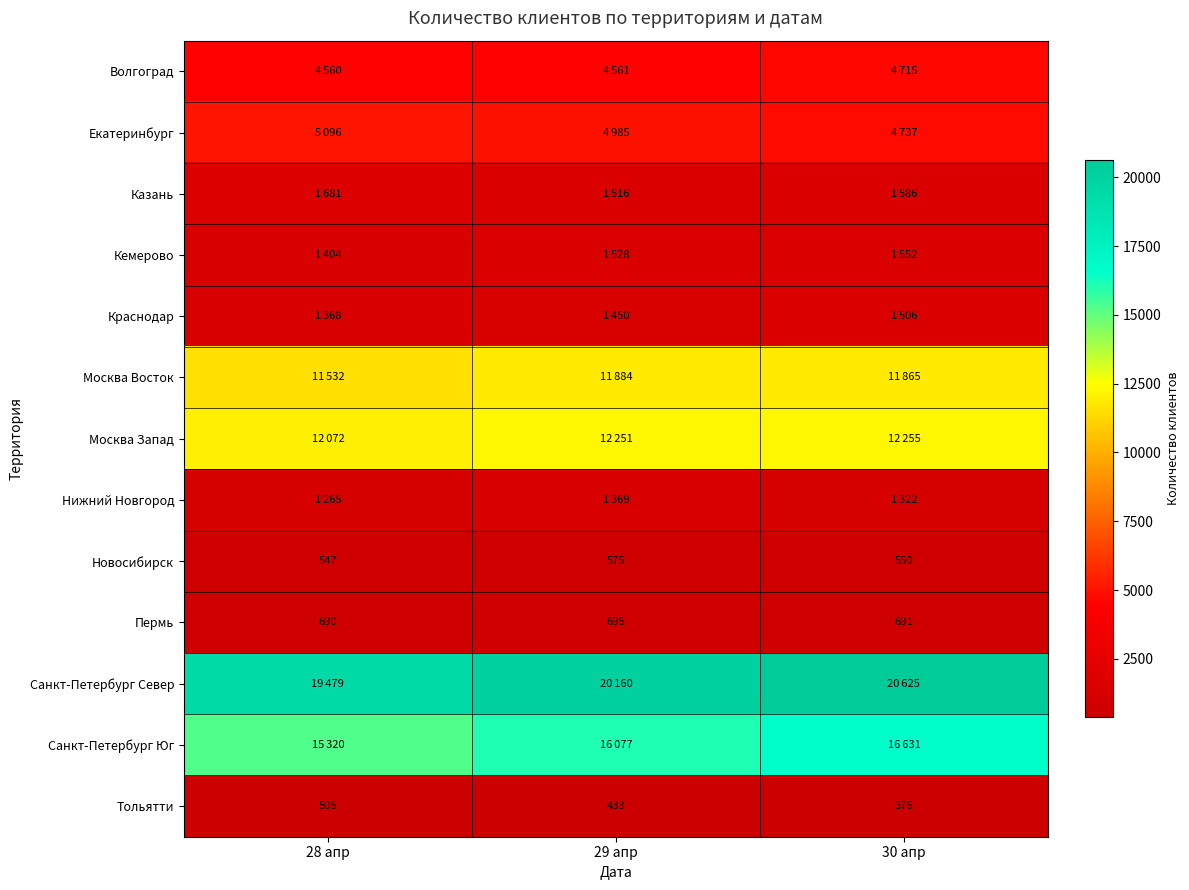

At how many categories does at least one series exceed 14211?

3